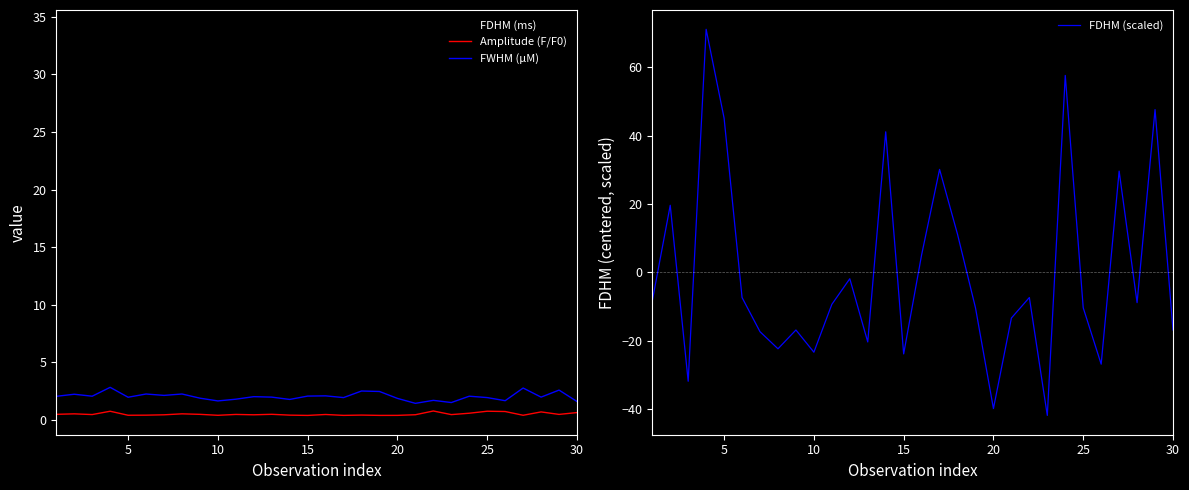

How many data points in FDHM (scaled) are above -8?

13